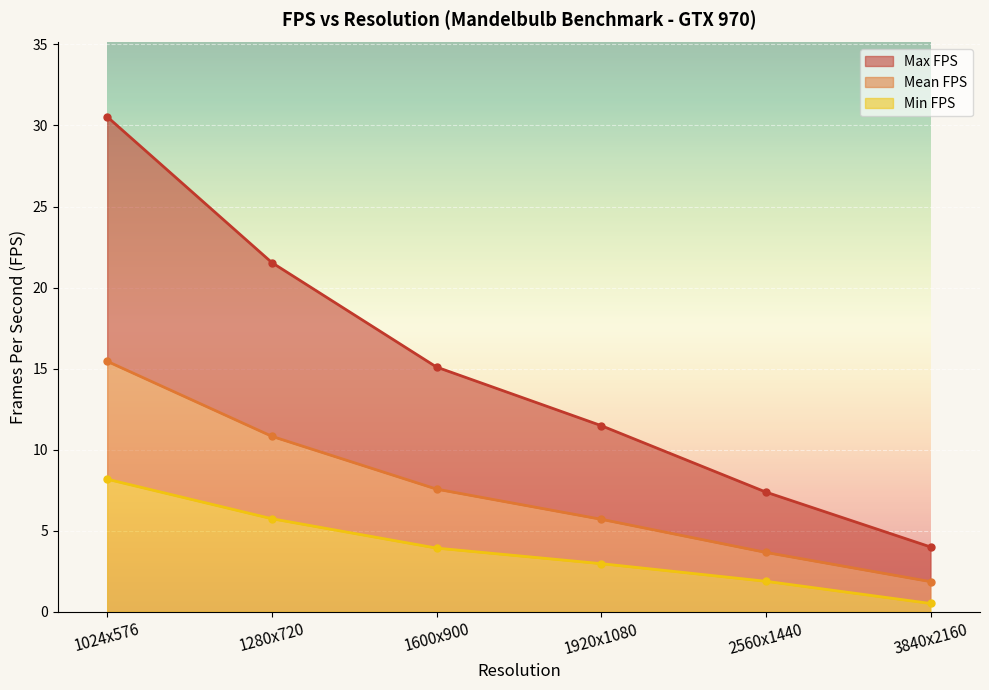

Reading right to left, extract all data points from this chart.

Mean FPS: 1.9	3.7	5.7	7.6	10.8	15.5
Max FPS: 4.0	7.4	11.5	15.1	21.5	30.5
Min FPS: 0.5	1.9	3.0	3.9	5.7	8.2